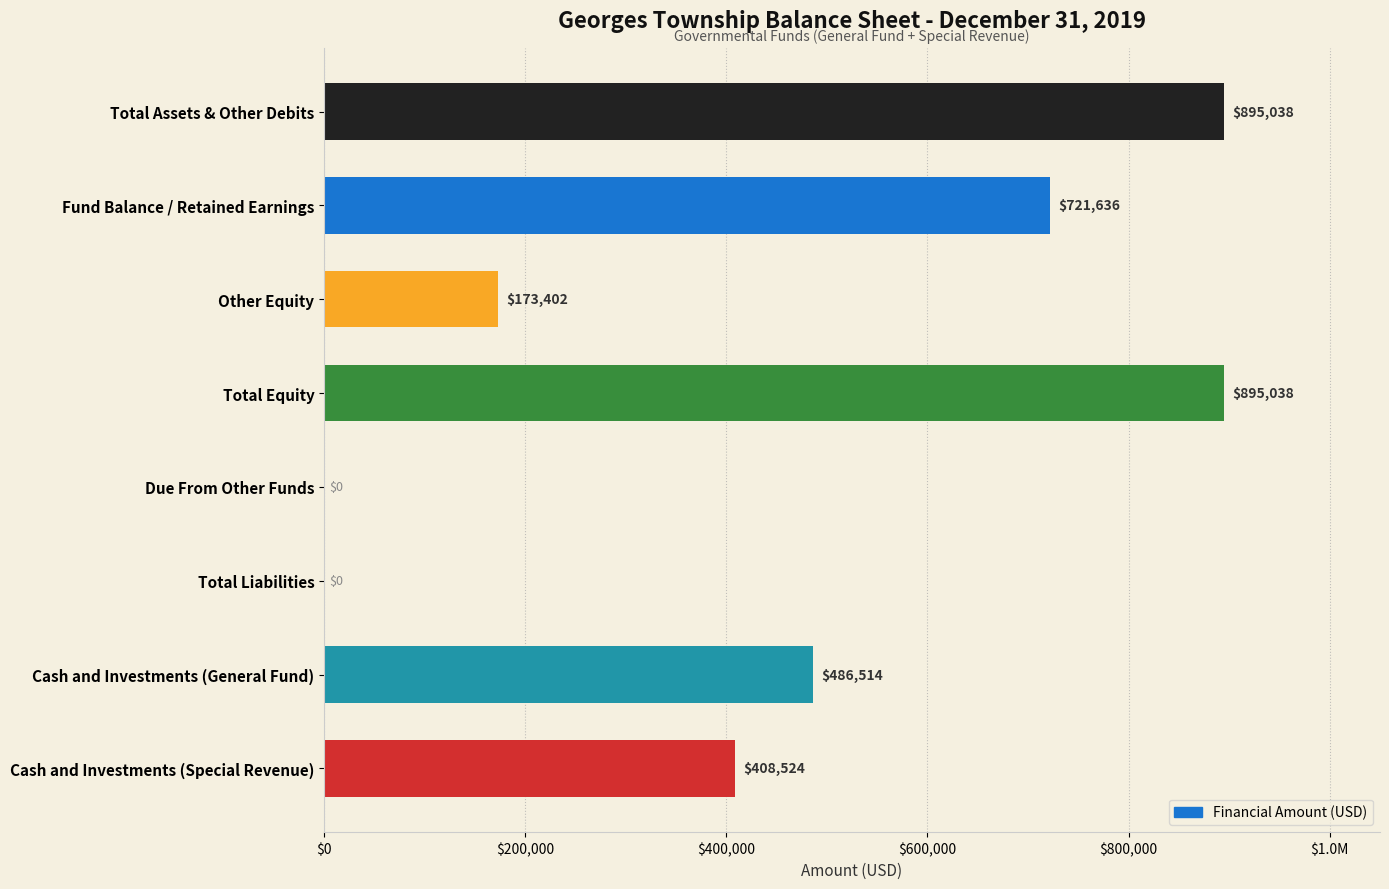

How many values are between 173402 and 895038?

6